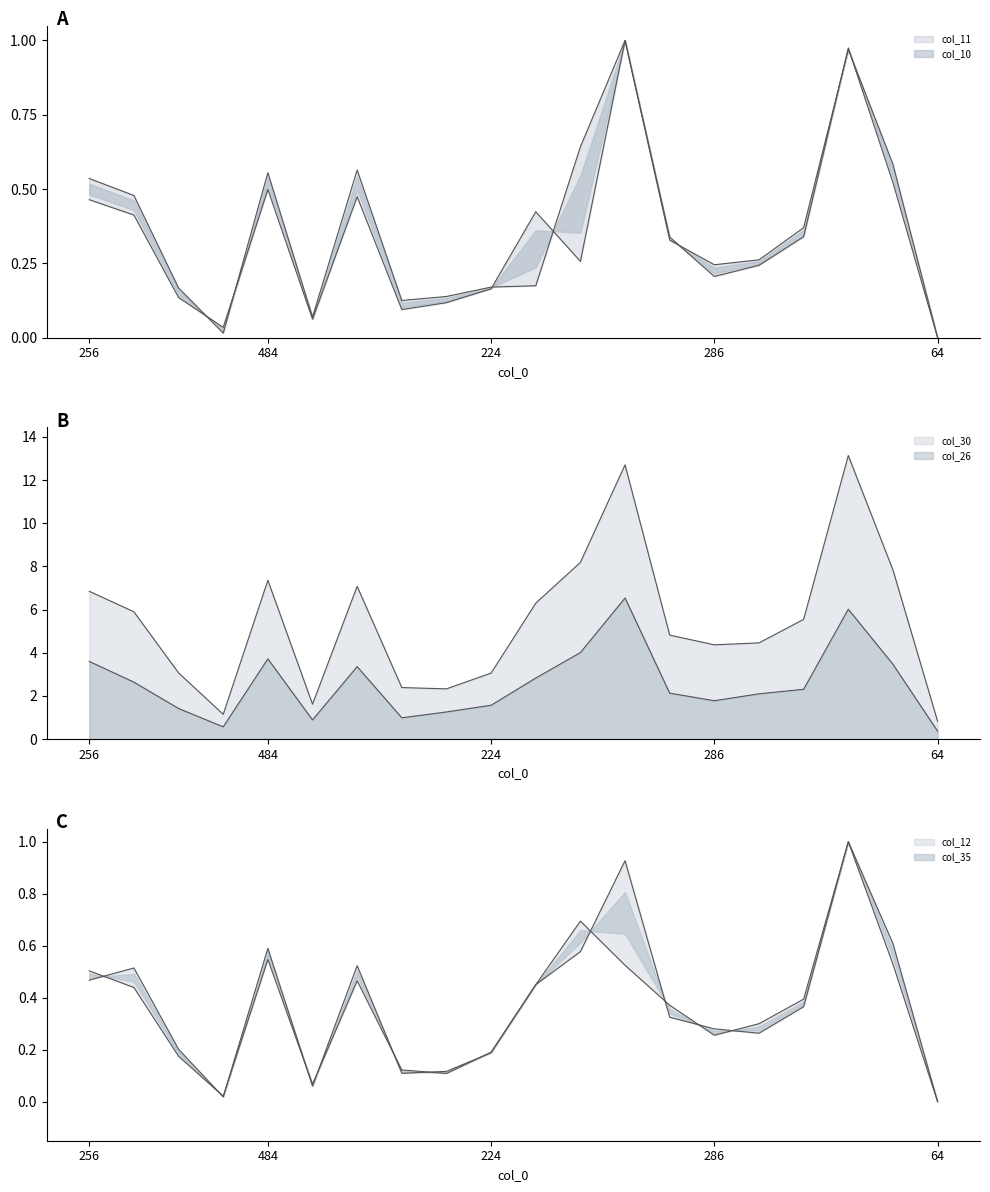

Reading left to right, list all the values displayed in this chart.

col_11: 256=0.5	470=0.4	206=0.1	90=0.0	484=0.5	118=0.1	465=0.5	188=0.1	177=0.1	224=0.2	411=0.4	522=0.3	744=1.0	393=0.3	286=0.2	298=0.2	360=0.3	806=1.0	464=0.5	64=0.0
col_26: 256=3.6	470=2.6	206=1.4	90=0.6	484=3.7	118=0.9	465=3.4	188=1.0	177=1.3	224=1.6	411=2.8	522=4.0	744=6.5	393=2.1	286=1.8	298=2.1	360=2.3	806=6.0	464=3.5	64=0.4
col_30: 256=6.8	470=5.9	206=3.1	90=1.1	484=7.4	118=1.6	465=7.1	188=2.4	177=2.3	224=3.1	411=6.3	522=8.2	744=12.7	393=4.8	286=4.4	298=4.5	360=5.5	806=13.1	464=7.8	64=0.8
col_35: 256=0.5	470=0.4	206=0.2	90=0.0	484=0.5	118=0.1	465=0.5	188=0.1	177=0.1	224=0.2	411=0.5	522=0.6	744=0.9	393=0.3	286=0.3	298=0.3	360=0.4	806=1.0	464=0.5	64=0.0
col_10: 256=0.5	470=0.5	206=0.2	90=0.0	484=0.6	118=0.1	465=0.6	188=0.1	177=0.1	224=0.2	411=0.2	522=0.6	744=1.0	393=0.3	286=0.2	298=0.3	360=0.4	806=1.0	464=0.6	64=0.0
col_12: 256=0.5	470=0.5	206=0.2	90=0.0	484=0.6	118=0.1	465=0.5	188=0.1	177=0.1	224=0.2	411=0.5	522=0.7	744=0.5	393=0.4	286=0.3	298=0.3	360=0.4	806=1.0	464=0.6	64=0.0